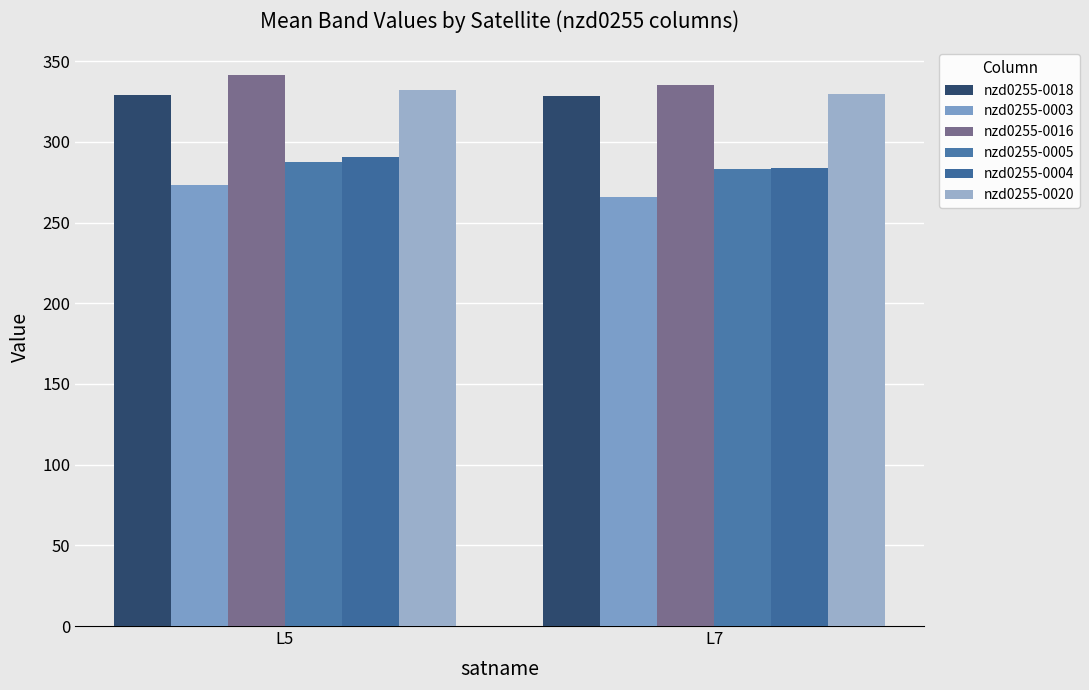

Which series has the largest range (max minus min)?

nzd0255-0003